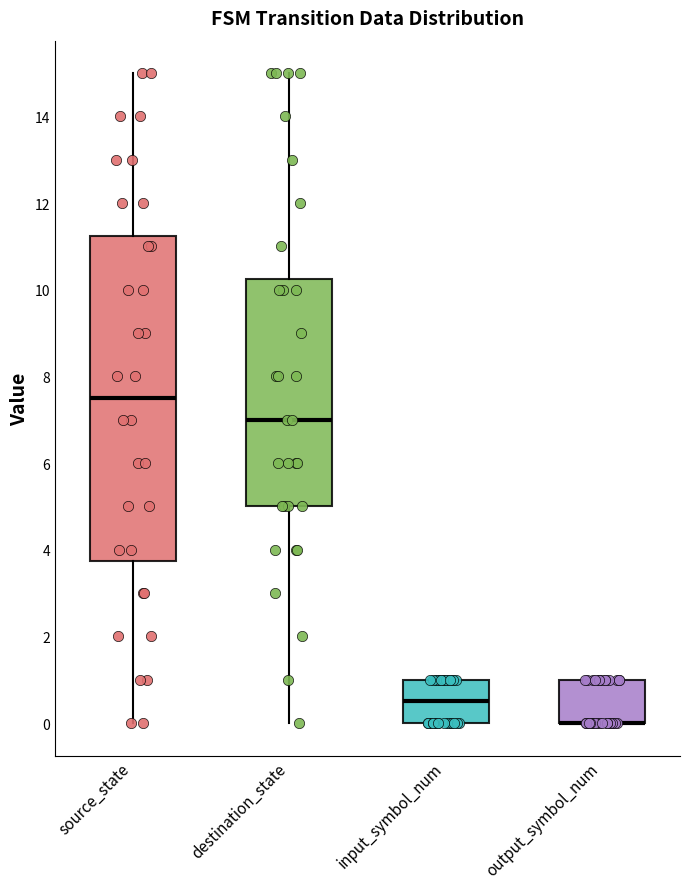

Reading left to right, read every box against the y-axis: the position of its median line, the range the box covers, and the ends of its whiskers. The values are not printed on the chart, so give them approximately, as read against the axis.

source_state: median 7.6, box 3.8 to 11.2, whiskers 0.0 to 15.0
destination_state: median 7.0, box 5.0 to 10.2, whiskers 0.0 to 15.0
input_symbol_num: median 0.6, box 0.0 to 1.0, whiskers 0.0 to 1.0
output_symbol_num: median 0.0 (drawn on the box's lower edge), box 0.0 to 1.0, whiskers 0.0 to 1.0